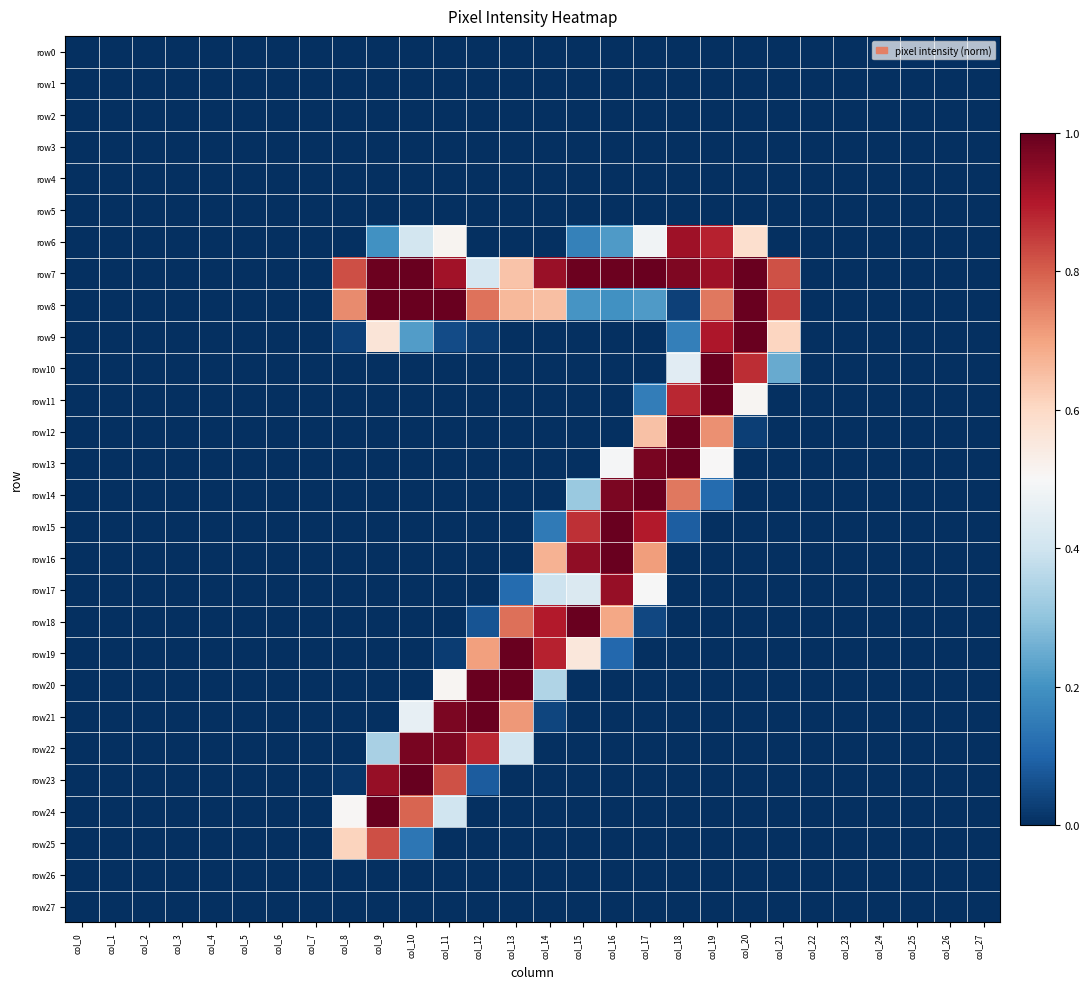

Reading left to right, transcribe all the data shown in this chart.

row0: col_0=0.0	col_1=0.0	col_2=0.0	col_3=0.0	col_4=0.0	col_5=0.0	col_6=0.0	col_7=0.0	col_8=0.0	col_9=0.0	col_10=0.0	col_11=0.0	col_12=0.0	col_13=0.0	col_14=0.0	col_15=0.0	col_16=0.0	col_17=0.0	col_18=0.0	col_19=0.0	col_20=0.0	col_21=0.0	col_22=0.0	col_23=0.0	col_24=0.0	col_25=0.0	col_26=0.0	col_27=0.0
row1: col_0=0.0	col_1=0.0	col_2=0.0	col_3=0.0	col_4=0.0	col_5=0.0	col_6=0.0	col_7=0.0	col_8=0.0	col_9=0.0	col_10=0.0	col_11=0.0	col_12=0.0	col_13=0.0	col_14=0.0	col_15=0.0	col_16=0.0	col_17=0.0	col_18=0.0	col_19=0.0	col_20=0.0	col_21=0.0	col_22=0.0	col_23=0.0	col_24=0.0	col_25=0.0	col_26=0.0	col_27=0.0
row2: col_0=0.0	col_1=0.0	col_2=0.0	col_3=0.0	col_4=0.0	col_5=0.0	col_6=0.0	col_7=0.0	col_8=0.0	col_9=0.0	col_10=0.0	col_11=0.0	col_12=0.0	col_13=0.0	col_14=0.0	col_15=0.0	col_16=0.0	col_17=0.0	col_18=0.0	col_19=0.0	col_20=0.0	col_21=0.0	col_22=0.0	col_23=0.0	col_24=0.0	col_25=0.0	col_26=0.0	col_27=0.0
row3: col_0=0.0	col_1=0.0	col_2=0.0	col_3=0.0	col_4=0.0	col_5=0.0	col_6=0.0	col_7=0.0	col_8=0.0	col_9=0.0	col_10=0.0	col_11=0.0	col_12=0.0	col_13=0.0	col_14=0.0	col_15=0.0	col_16=0.0	col_17=0.0	col_18=0.0	col_19=0.0	col_20=0.0	col_21=0.0	col_22=0.0	col_23=0.0	col_24=0.0	col_25=0.0	col_26=0.0	col_27=0.0
row4: col_0=0.0	col_1=0.0	col_2=0.0	col_3=0.0	col_4=0.0	col_5=0.0	col_6=0.0	col_7=0.0	col_8=0.0	col_9=0.0	col_10=0.0	col_11=0.0	col_12=0.0	col_13=0.0	col_14=0.0	col_15=0.0	col_16=0.0	col_17=0.0	col_18=0.0	col_19=0.0	col_20=0.0	col_21=0.0	col_22=0.0	col_23=0.0	col_24=0.0	col_25=0.0	col_26=0.0	col_27=0.0
row5: col_0=0.0	col_1=0.0	col_2=0.0	col_3=0.0	col_4=0.0	col_5=0.0	col_6=0.0	col_7=0.0	col_8=0.0	col_9=0.0	col_10=0.0	col_11=0.0	col_12=0.0	col_13=0.0	col_14=0.0	col_15=0.0	col_16=0.0	col_17=0.0	col_18=0.0	col_19=0.0	col_20=0.0	col_21=0.0	col_22=0.0	col_23=0.0	col_24=0.0	col_25=0.0	col_26=0.0	col_27=0.0
row6: col_0=0.0	col_1=0.0	col_2=0.0	col_3=0.0	col_4=0.0	col_5=0.0	col_6=0.0	col_7=0.0	col_8=0.0	col_9=0.2	col_10=0.4	col_11=0.5	col_12=0.0	col_13=0.0	col_14=0.0	col_15=0.2	col_16=0.2	col_17=0.5	col_18=0.9	col_19=0.9	col_20=0.6	col_21=0.0	col_22=0.0	col_23=0.0	col_24=0.0	col_25=0.0	col_26=0.0	col_27=0.0
row7: col_0=0.0	col_1=0.0	col_2=0.0	col_3=0.0	col_4=0.0	col_5=0.0	col_6=0.0	col_7=0.0	col_8=0.8	col_9=1.0	col_10=1.0	col_11=0.9	col_12=0.4	col_13=0.6	col_14=0.9	col_15=1.0	col_16=1.0	col_17=1.0	col_18=1.0	col_19=0.9	col_20=1.0	col_21=0.8	col_22=0.0	col_23=0.0	col_24=0.0	col_25=0.0	col_26=0.0	col_27=0.0
row8: col_0=0.0	col_1=0.0	col_2=0.0	col_3=0.0	col_4=0.0	col_5=0.0	col_6=0.0	col_7=0.0	col_8=0.7	col_9=1.0	col_10=1.0	col_11=1.0	col_12=0.8	col_13=0.7	col_14=0.7	col_15=0.2	col_16=0.2	col_17=0.2	col_18=0.0	col_19=0.8	col_20=1.0	col_21=0.8	col_22=0.0	col_23=0.0	col_24=0.0	col_25=0.0	col_26=0.0	col_27=0.0
row9: col_0=0.0	col_1=0.0	col_2=0.0	col_3=0.0	col_4=0.0	col_5=0.0	col_6=0.0	col_7=0.0	col_8=0.0	col_9=0.6	col_10=0.2	col_11=0.1	col_12=0.0	col_13=0.0	col_14=0.0	col_15=0.0	col_16=0.0	col_17=0.0	col_18=0.2	col_19=0.9	col_20=1.0	col_21=0.6	col_22=0.0	col_23=0.0	col_24=0.0	col_25=0.0	col_26=0.0	col_27=0.0
row10: col_0=0.0	col_1=0.0	col_2=0.0	col_3=0.0	col_4=0.0	col_5=0.0	col_6=0.0	col_7=0.0	col_8=0.0	col_9=0.0	col_10=0.0	col_11=0.0	col_12=0.0	col_13=0.0	col_14=0.0	col_15=0.0	col_16=0.0	col_17=0.0	col_18=0.4	col_19=1.0	col_20=0.9	col_21=0.2	col_22=0.0	col_23=0.0	col_24=0.0	col_25=0.0	col_26=0.0	col_27=0.0
row11: col_0=0.0	col_1=0.0	col_2=0.0	col_3=0.0	col_4=0.0	col_5=0.0	col_6=0.0	col_7=0.0	col_8=0.0	col_9=0.0	col_10=0.0	col_11=0.0	col_12=0.0	col_13=0.0	col_14=0.0	col_15=0.0	col_16=0.0	col_17=0.2	col_18=0.9	col_19=1.0	col_20=0.5	col_21=0.0	col_22=0.0	col_23=0.0	col_24=0.0	col_25=0.0	col_26=0.0	col_27=0.0
row12: col_0=0.0	col_1=0.0	col_2=0.0	col_3=0.0	col_4=0.0	col_5=0.0	col_6=0.0	col_7=0.0	col_8=0.0	col_9=0.0	col_10=0.0	col_11=0.0	col_12=0.0	col_13=0.0	col_14=0.0	col_15=0.0	col_16=0.0	col_17=0.6	col_18=1.0	col_19=0.7	col_20=0.0	col_21=0.0	col_22=0.0	col_23=0.0	col_24=0.0	col_25=0.0	col_26=0.0	col_27=0.0
row13: col_0=0.0	col_1=0.0	col_2=0.0	col_3=0.0	col_4=0.0	col_5=0.0	col_6=0.0	col_7=0.0	col_8=0.0	col_9=0.0	col_10=0.0	col_11=0.0	col_12=0.0	col_13=0.0	col_14=0.0	col_15=0.0	col_16=0.5	col_17=1.0	col_18=1.0	col_19=0.5	col_20=0.0	col_21=0.0	col_22=0.0	col_23=0.0	col_24=0.0	col_25=0.0	col_26=0.0	col_27=0.0
row14: col_0=0.0	col_1=0.0	col_2=0.0	col_3=0.0	col_4=0.0	col_5=0.0	col_6=0.0	col_7=0.0	col_8=0.0	col_9=0.0	col_10=0.0	col_11=0.0	col_12=0.0	col_13=0.0	col_14=0.0	col_15=0.3	col_16=1.0	col_17=1.0	col_18=0.8	col_19=0.1	col_20=0.0	col_21=0.0	col_22=0.0	col_23=0.0	col_24=0.0	col_25=0.0	col_26=0.0	col_27=0.0
row15: col_0=0.0	col_1=0.0	col_2=0.0	col_3=0.0	col_4=0.0	col_5=0.0	col_6=0.0	col_7=0.0	col_8=0.0	col_9=0.0	col_10=0.0	col_11=0.0	col_12=0.0	col_13=0.0	col_14=0.1	col_15=0.9	col_16=1.0	col_17=0.9	col_18=0.1	col_19=0.0	col_20=0.0	col_21=0.0	col_22=0.0	col_23=0.0	col_24=0.0	col_25=0.0	col_26=0.0	col_27=0.0
row16: col_0=0.0	col_1=0.0	col_2=0.0	col_3=0.0	col_4=0.0	col_5=0.0	col_6=0.0	col_7=0.0	col_8=0.0	col_9=0.0	col_10=0.0	col_11=0.0	col_12=0.0	col_13=0.0	col_14=0.7	col_15=0.9	col_16=1.0	col_17=0.7	col_18=0.0	col_19=0.0	col_20=0.0	col_21=0.0	col_22=0.0	col_23=0.0	col_24=0.0	col_25=0.0	col_26=0.0	col_27=0.0
row17: col_0=0.0	col_1=0.0	col_2=0.0	col_3=0.0	col_4=0.0	col_5=0.0	col_6=0.0	col_7=0.0	col_8=0.0	col_9=0.0	col_10=0.0	col_11=0.0	col_12=0.0	col_13=0.1	col_14=0.4	col_15=0.4	col_16=0.9	col_17=0.5	col_18=0.0	col_19=0.0	col_20=0.0	col_21=0.0	col_22=0.0	col_23=0.0	col_24=0.0	col_25=0.0	col_26=0.0	col_27=0.0
row18: col_0=0.0	col_1=0.0	col_2=0.0	col_3=0.0	col_4=0.0	col_5=0.0	col_6=0.0	col_7=0.0	col_8=0.0	col_9=0.0	col_10=0.0	col_11=0.0	col_12=0.1	col_13=0.8	col_14=0.9	col_15=1.0	col_16=0.7	col_17=0.0	col_18=0.0	col_19=0.0	col_20=0.0	col_21=0.0	col_22=0.0	col_23=0.0	col_24=0.0	col_25=0.0	col_26=0.0	col_27=0.0
row19: col_0=0.0	col_1=0.0	col_2=0.0	col_3=0.0	col_4=0.0	col_5=0.0	col_6=0.0	col_7=0.0	col_8=0.0	col_9=0.0	col_10=0.0	col_11=0.0	col_12=0.7	col_13=1.0	col_14=0.9	col_15=0.6	col_16=0.1	col_17=0.0	col_18=0.0	col_19=0.0	col_20=0.0	col_21=0.0	col_22=0.0	col_23=0.0	col_24=0.0	col_25=0.0	col_26=0.0	col_27=0.0
row20: col_0=0.0	col_1=0.0	col_2=0.0	col_3=0.0	col_4=0.0	col_5=0.0	col_6=0.0	col_7=0.0	col_8=0.0	col_9=0.0	col_10=0.0	col_11=0.5	col_12=1.0	col_13=1.0	col_14=0.3	col_15=0.0	col_16=0.0	col_17=0.0	col_18=0.0	col_19=0.0	col_20=0.0	col_21=0.0	col_22=0.0	col_23=0.0	col_24=0.0	col_25=0.0	col_26=0.0	col_27=0.0
row21: col_0=0.0	col_1=0.0	col_2=0.0	col_3=0.0	col_4=0.0	col_5=0.0	col_6=0.0	col_7=0.0	col_8=0.0	col_9=0.0	col_10=0.5	col_11=1.0	col_12=1.0	col_13=0.7	col_14=0.0	col_15=0.0	col_16=0.0	col_17=0.0	col_18=0.0	col_19=0.0	col_20=0.0	col_21=0.0	col_22=0.0	col_23=0.0	col_24=0.0	col_25=0.0	col_26=0.0	col_27=0.0
row22: col_0=0.0	col_1=0.0	col_2=0.0	col_3=0.0	col_4=0.0	col_5=0.0	col_6=0.0	col_7=0.0	col_8=0.0	col_9=0.3	col_10=1.0	col_11=1.0	col_12=0.9	col_13=0.4	col_14=0.0	col_15=0.0	col_16=0.0	col_17=0.0	col_18=0.0	col_19=0.0	col_20=0.0	col_21=0.0	col_22=0.0	col_23=0.0	col_24=0.0	col_25=0.0	col_26=0.0	col_27=0.0
row23: col_0=0.0	col_1=0.0	col_2=0.0	col_3=0.0	col_4=0.0	col_5=0.0	col_6=0.0	col_7=0.0	col_8=0.0	col_9=0.9	col_10=1.0	col_11=0.8	col_12=0.1	col_13=0.0	col_14=0.0	col_15=0.0	col_16=0.0	col_17=0.0	col_18=0.0	col_19=0.0	col_20=0.0	col_21=0.0	col_22=0.0	col_23=0.0	col_24=0.0	col_25=0.0	col_26=0.0	col_27=0.0
row24: col_0=0.0	col_1=0.0	col_2=0.0	col_3=0.0	col_4=0.0	col_5=0.0	col_6=0.0	col_7=0.0	col_8=0.5	col_9=1.0	col_10=0.8	col_11=0.4	col_12=0.0	col_13=0.0	col_14=0.0	col_15=0.0	col_16=0.0	col_17=0.0	col_18=0.0	col_19=0.0	col_20=0.0	col_21=0.0	col_22=0.0	col_23=0.0	col_24=0.0	col_25=0.0	col_26=0.0	col_27=0.0
row25: col_0=0.0	col_1=0.0	col_2=0.0	col_3=0.0	col_4=0.0	col_5=0.0	col_6=0.0	col_7=0.0	col_8=0.6	col_9=0.8	col_10=0.1	col_11=0.0	col_12=0.0	col_13=0.0	col_14=0.0	col_15=0.0	col_16=0.0	col_17=0.0	col_18=0.0	col_19=0.0	col_20=0.0	col_21=0.0	col_22=0.0	col_23=0.0	col_24=0.0	col_25=0.0	col_26=0.0	col_27=0.0
row26: col_0=0.0	col_1=0.0	col_2=0.0	col_3=0.0	col_4=0.0	col_5=0.0	col_6=0.0	col_7=0.0	col_8=0.0	col_9=0.0	col_10=0.0	col_11=0.0	col_12=0.0	col_13=0.0	col_14=0.0	col_15=0.0	col_16=0.0	col_17=0.0	col_18=0.0	col_19=0.0	col_20=0.0	col_21=0.0	col_22=0.0	col_23=0.0	col_24=0.0	col_25=0.0	col_26=0.0	col_27=0.0
row27: col_0=0.0	col_1=0.0	col_2=0.0	col_3=0.0	col_4=0.0	col_5=0.0	col_6=0.0	col_7=0.0	col_8=0.0	col_9=0.0	col_10=0.0	col_11=0.0	col_12=0.0	col_13=0.0	col_14=0.0	col_15=0.0	col_16=0.0	col_17=0.0	col_18=0.0	col_19=0.0	col_20=0.0	col_21=0.0	col_22=0.0	col_23=0.0	col_24=0.0	col_25=0.0	col_26=0.0	col_27=0.0